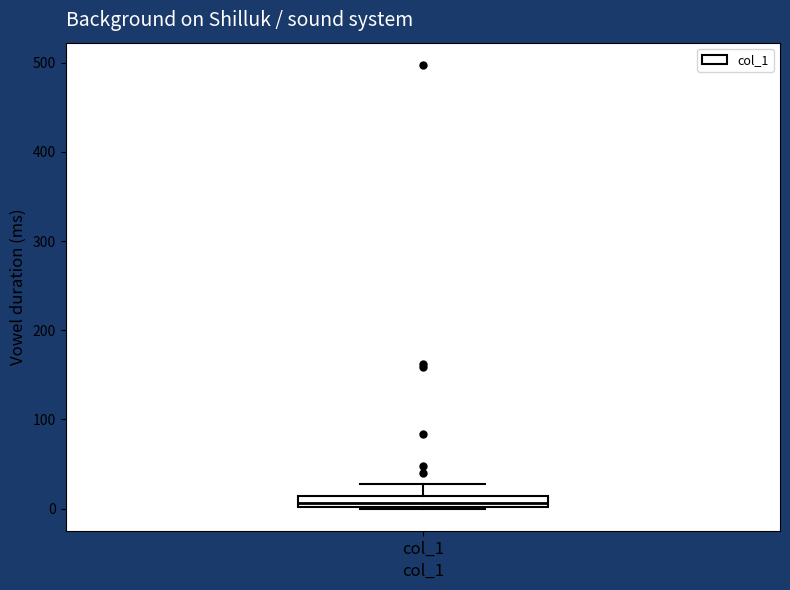

Where is the lower edge of the box for col_1 on the y-axis? The values are not printed on the chart, so give them approximately, as read against the axis.

0